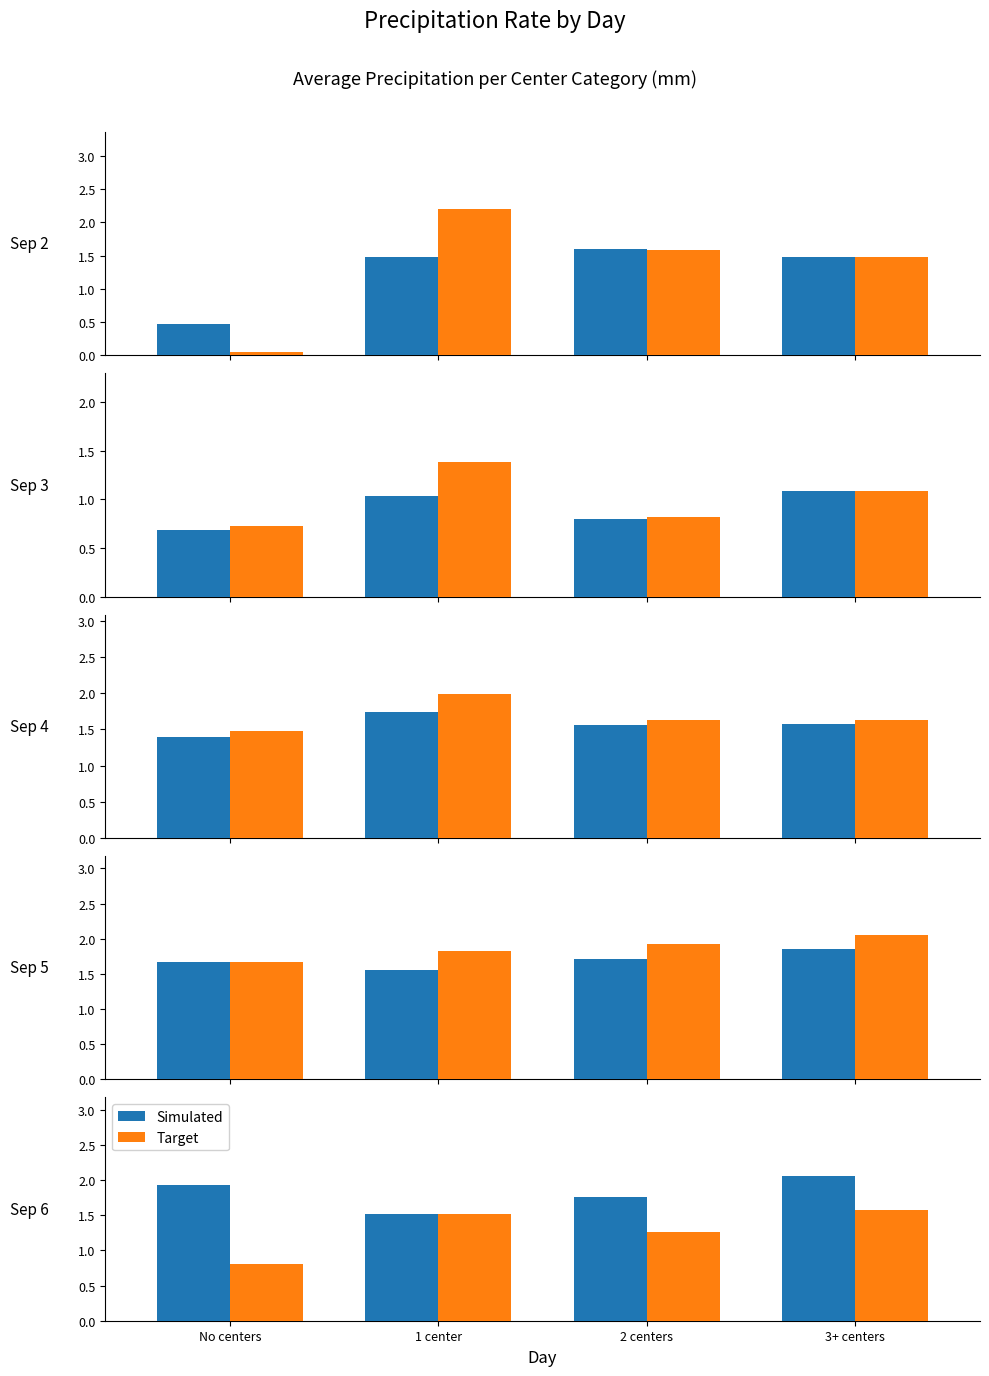

How many series are shown in this chart?

2